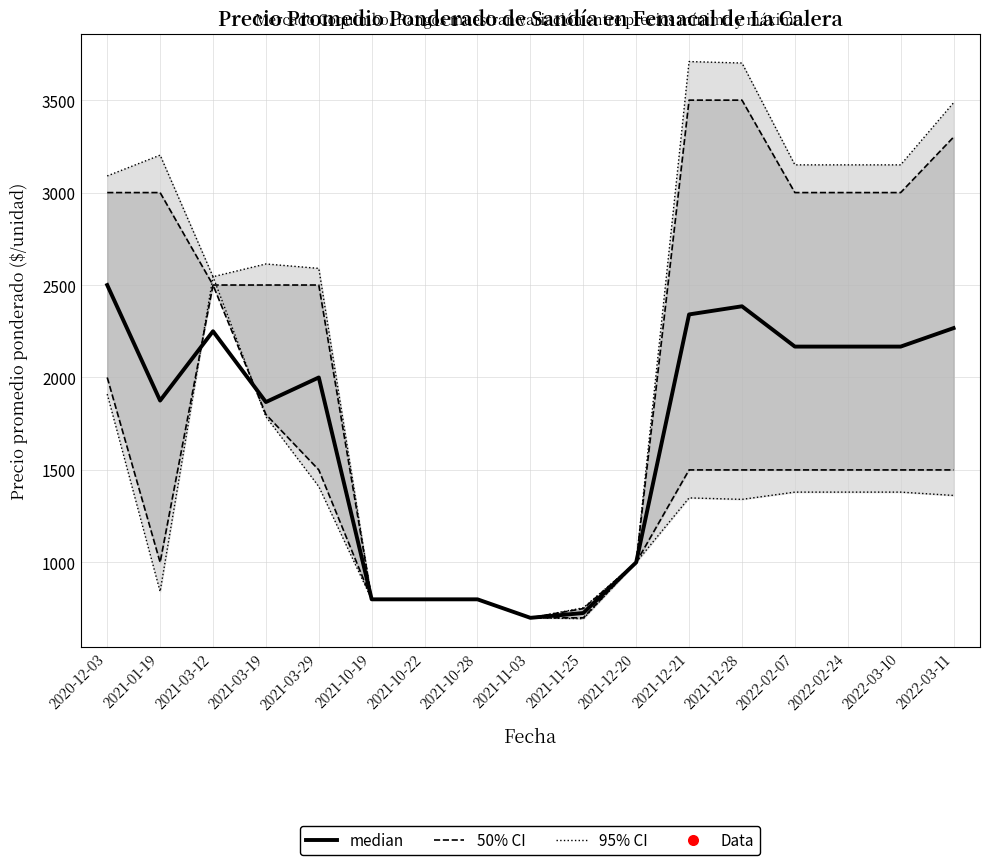

List the labels in order of value, smallest first.

2021-11-03, 2021-11-25, 2021-10-19, 2021-10-22, 2021-10-28, 2021-12-20, 2021-03-19, 2021-01-19, 2021-03-29, 2022-02-07, 2022-02-24, 2022-03-10, 2021-03-12, 2022-03-11, 2021-12-21, 2021-12-28, 2020-12-03